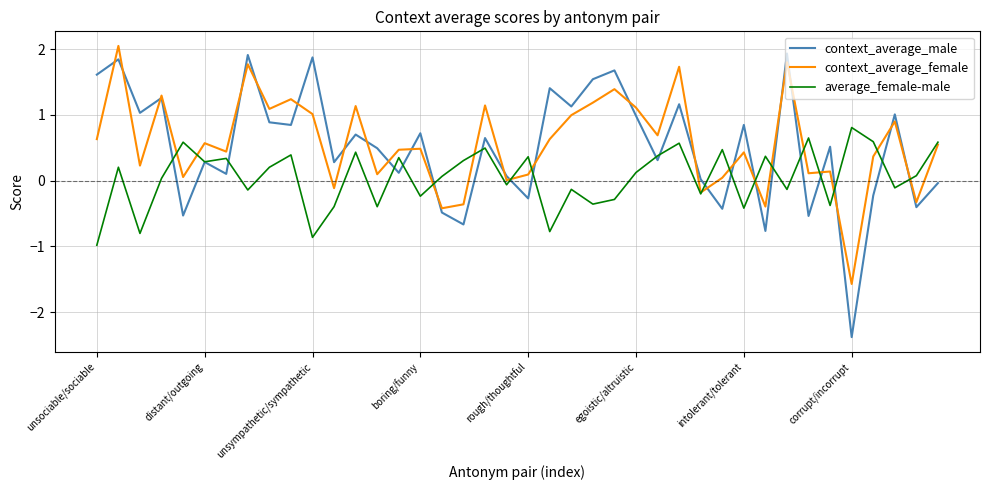

What is the lowest value of the context_average_female series?

-1.6